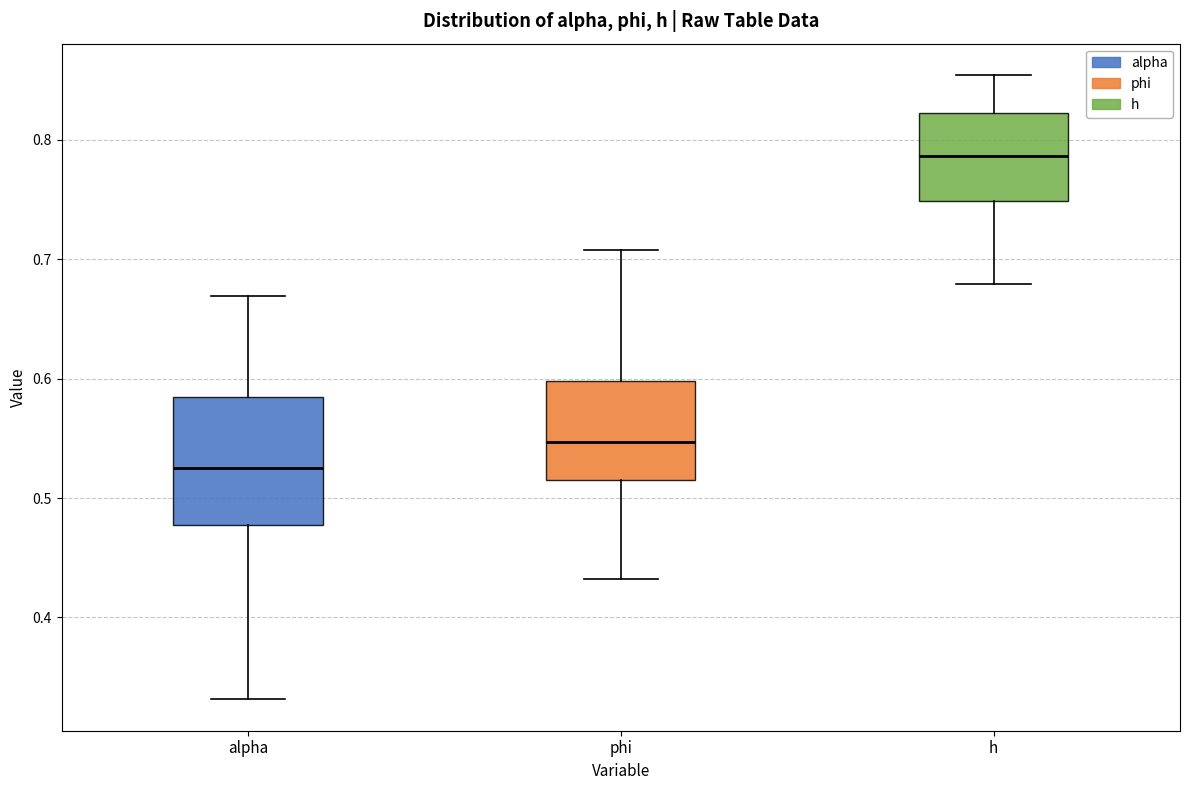

Which box is the tallest, from its lower edge to its upper edge?

alpha